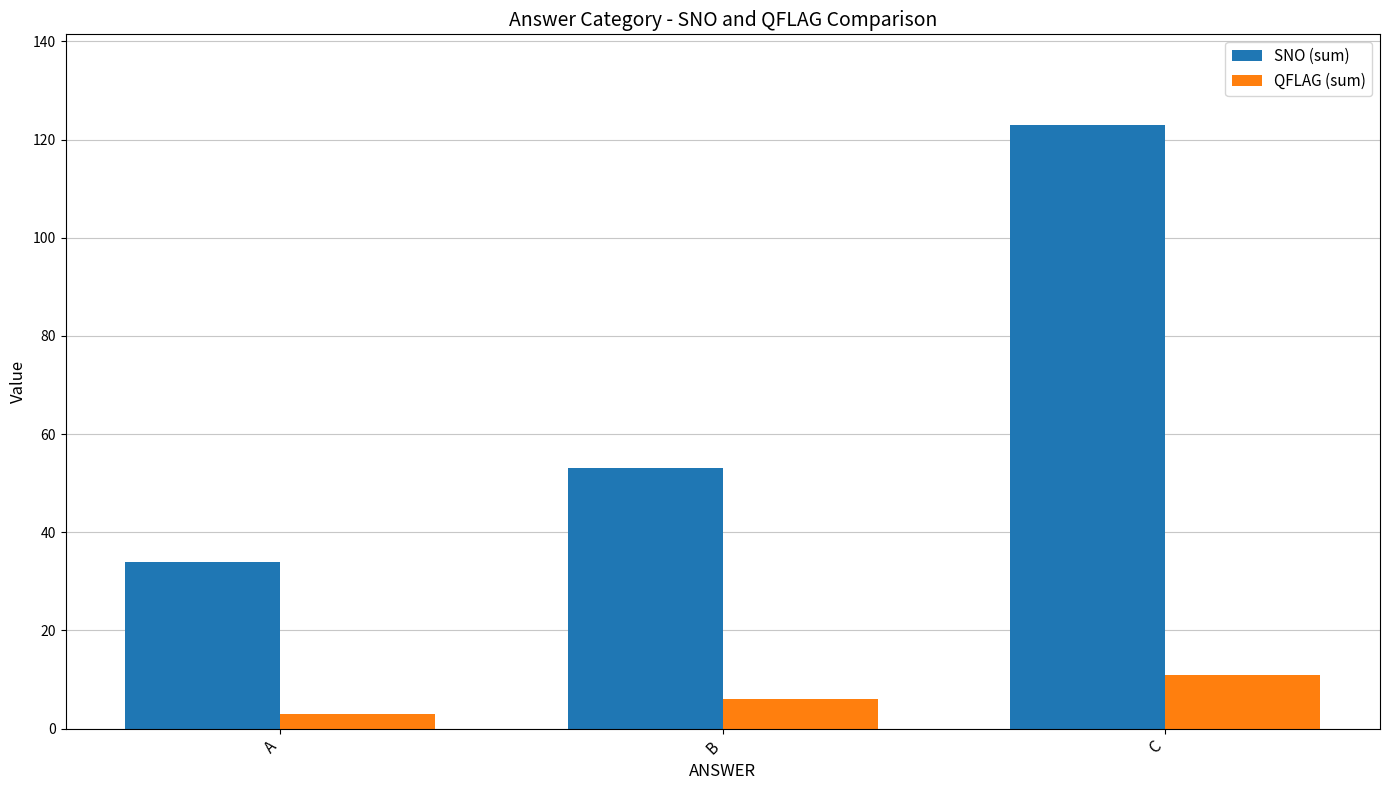

At A, list the series in order from largest to smallest.

SNO (sum), QFLAG (sum)